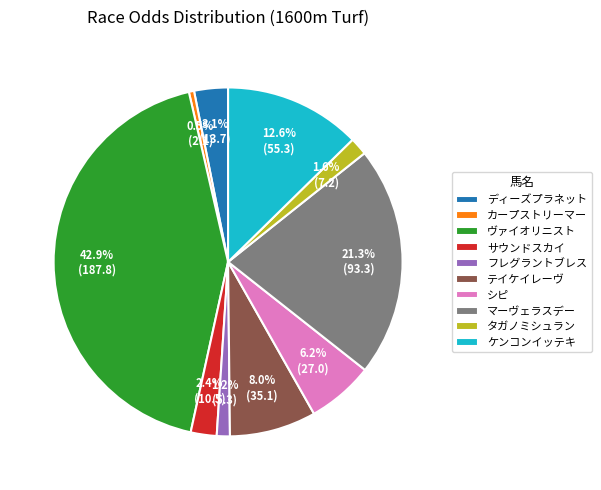

Which slice is the largest?

ヴァイオリニスト